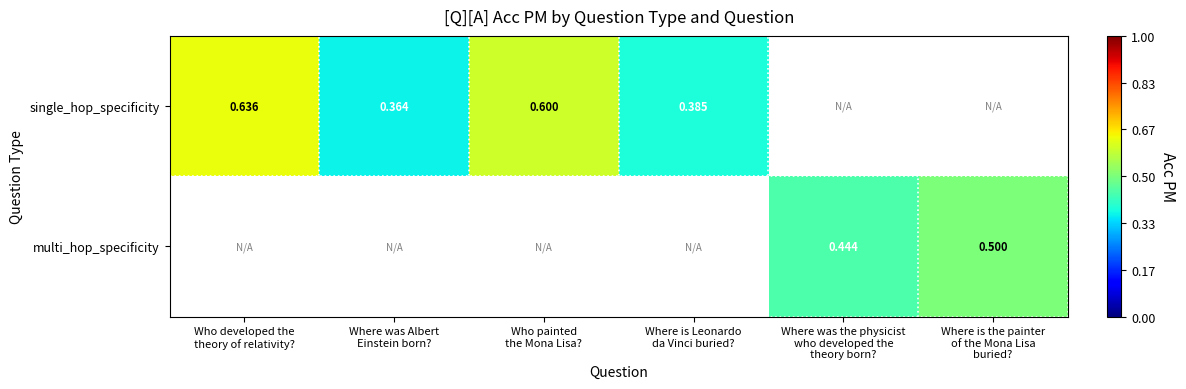

Rank the series at Where was Albert Einstein born? from lowest to highest value.

single_hop_specificity, multi_hop_specificity